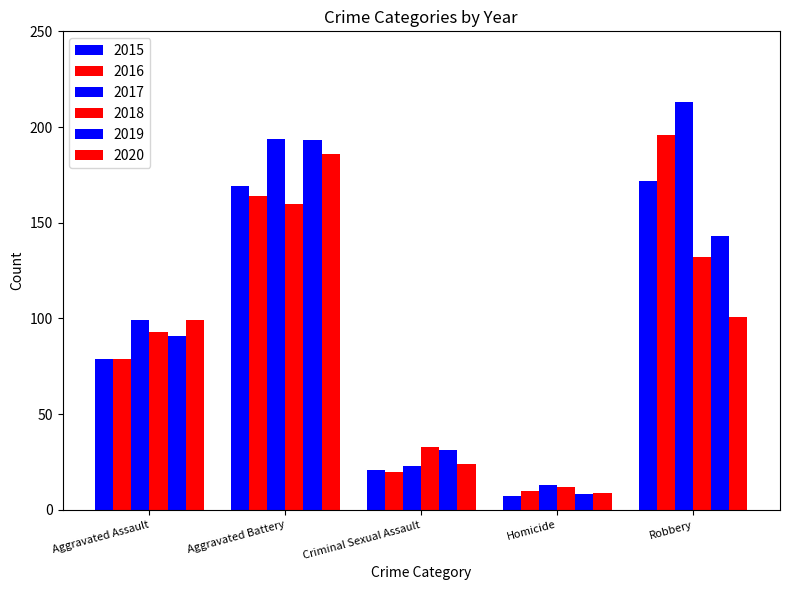

Count the number of data series in this chart.

6